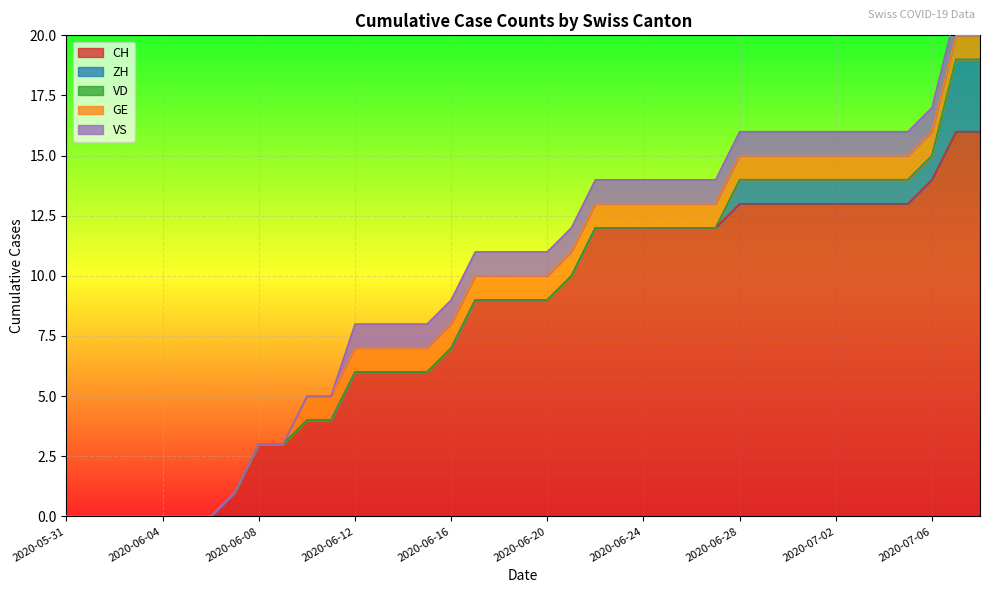

At which label is VD closest to 0?

2020-05-31